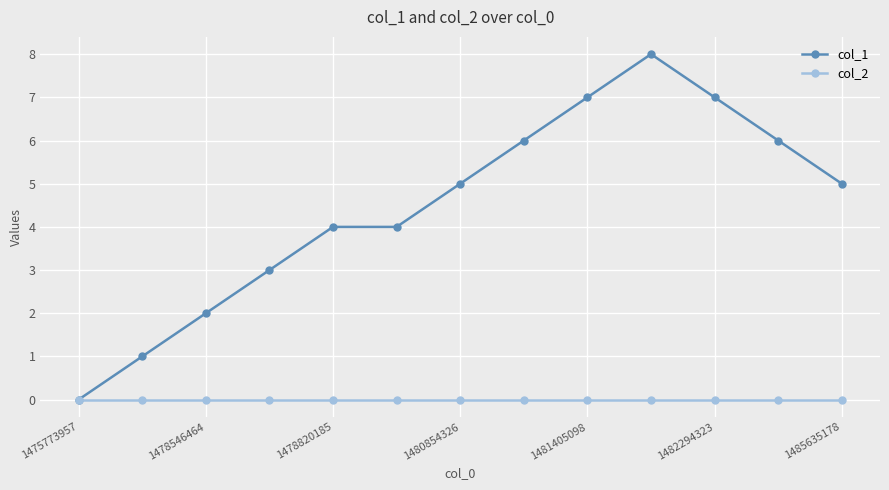

Which series has the largest total across all categories?

col_1